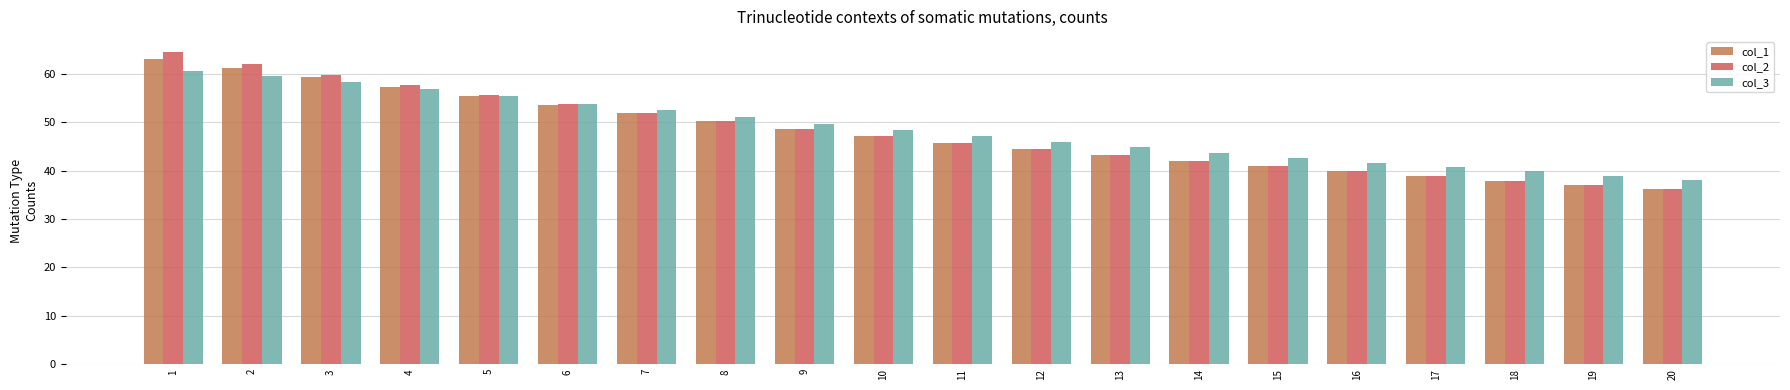

Where does the col_1 series first go above 47?

1